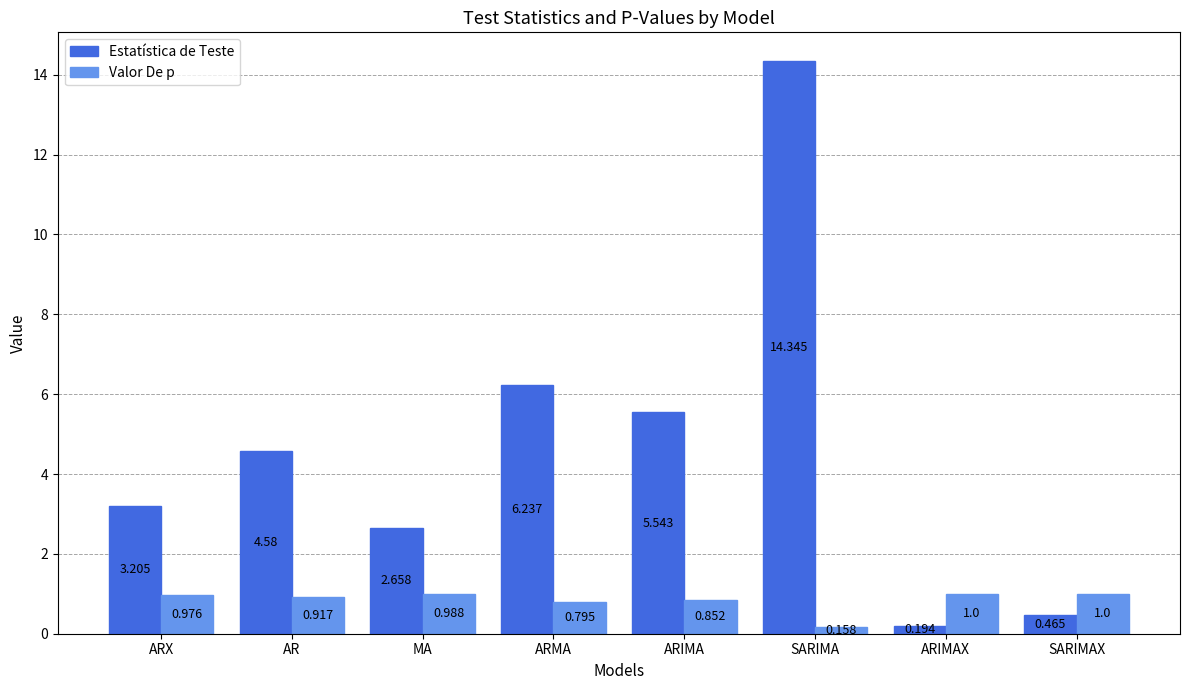

Which series has the widest spread of values?

Estatística de Teste